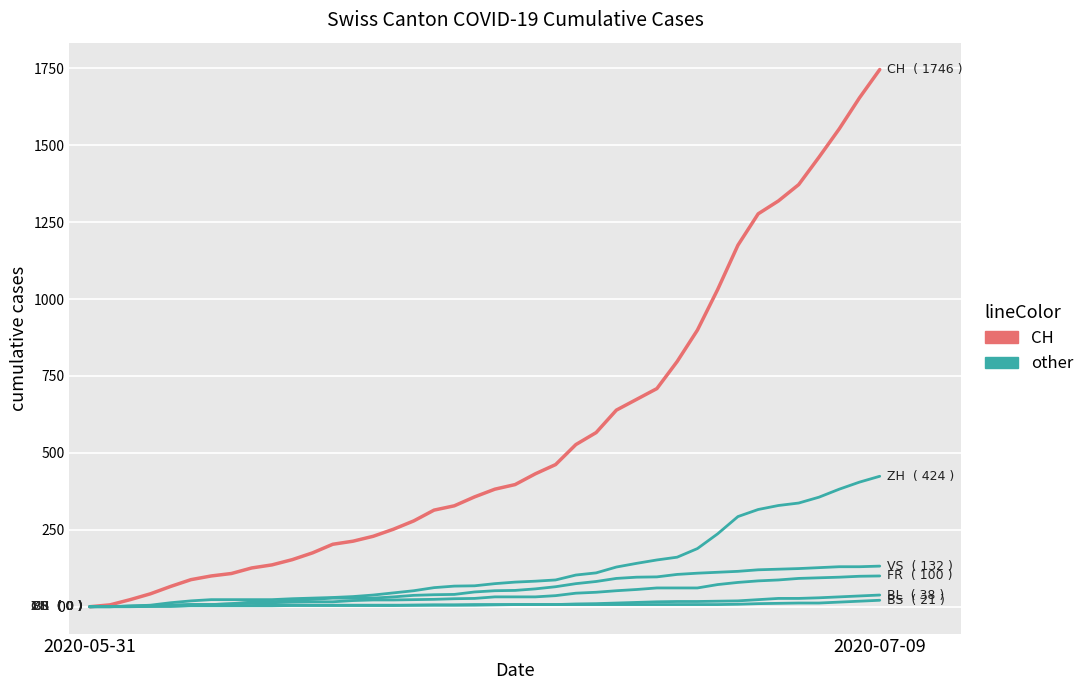

The FR series shows 47 at 32. True or false?

False